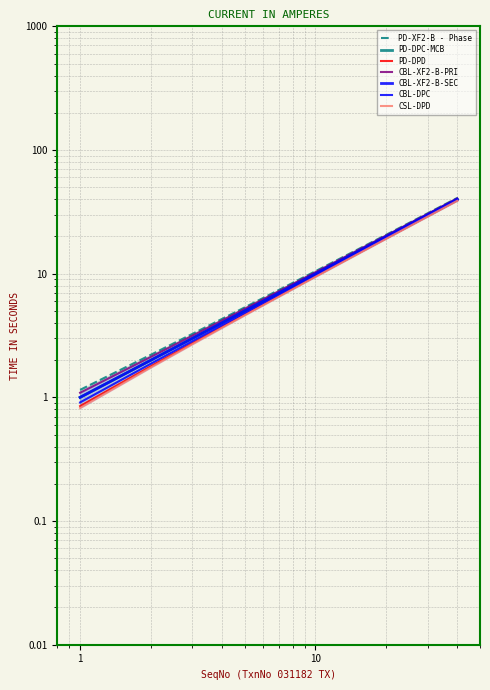

What is the ratio of the value at 21 to the value at 3?

7.0